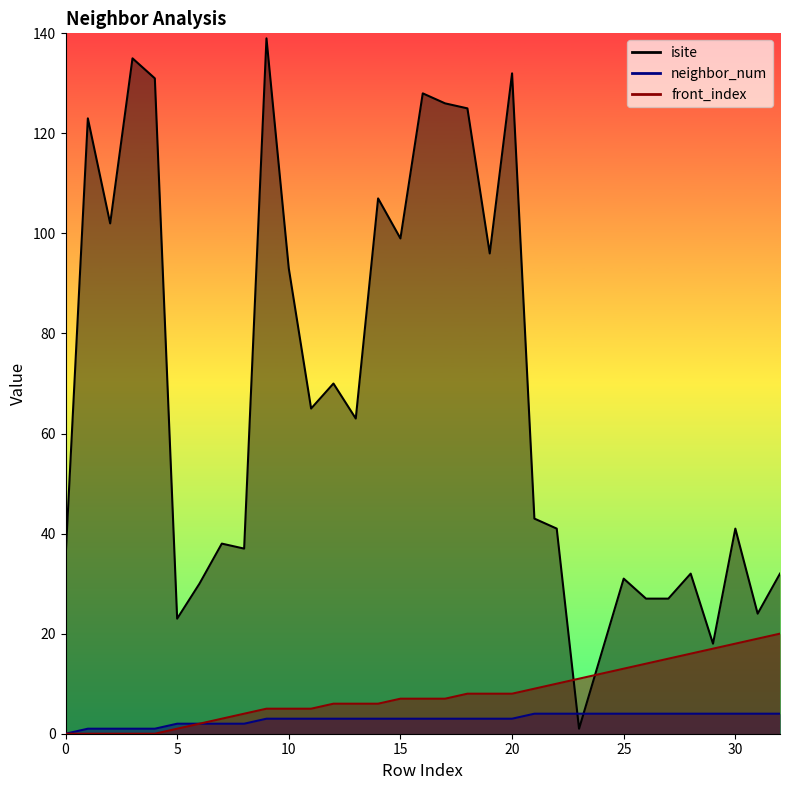

Does the chart display data point markers on the line(s)?

No